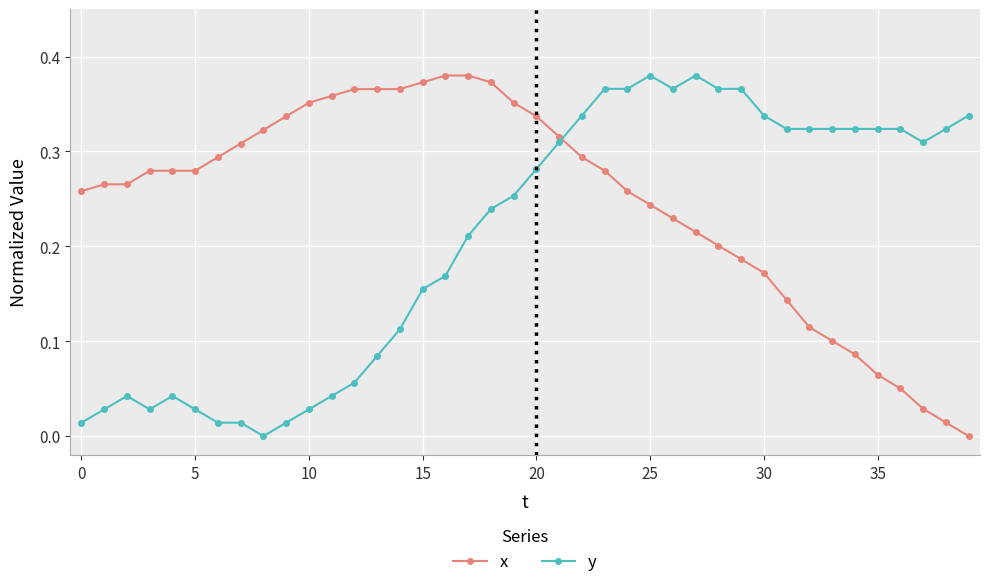

Which series has the largest total across all categories?

x